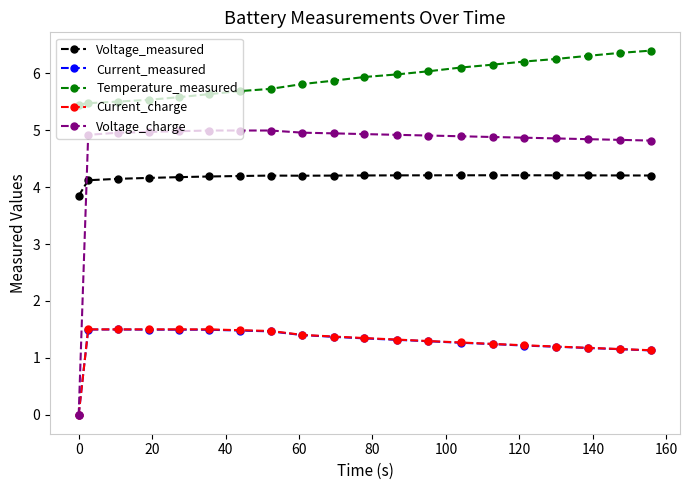

Which series has the widest spread of values?

Voltage_charge